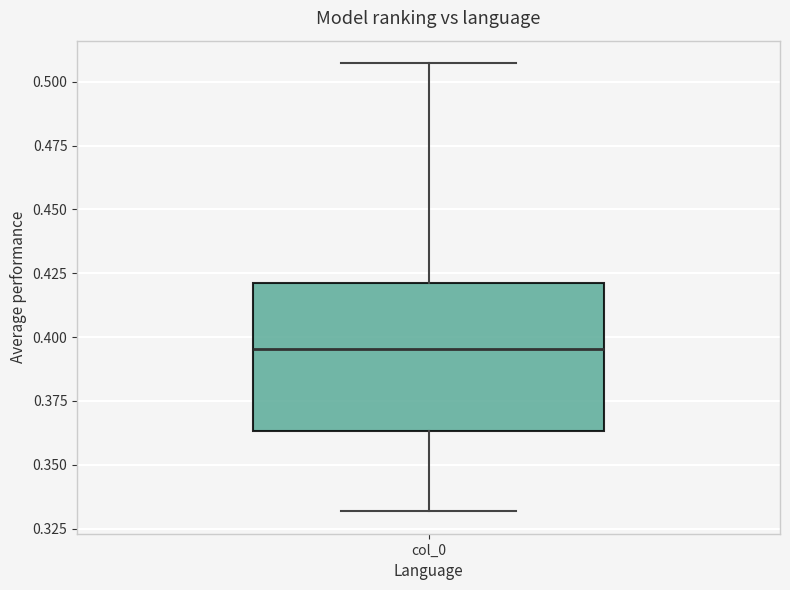

Transcribe this box plot: give where the median line is, the range the box spans, and where the two whiskers end, as read against the y-axis. The values are not printed on the chart, so give them approximately, as read against the axis.

median 0.395, box 0.365 to 0.420, whiskers 0.330 to 0.505